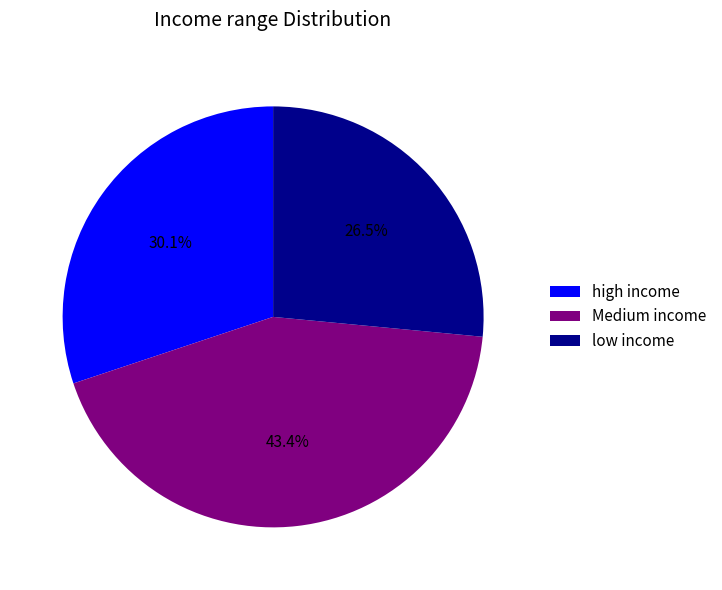

Rank the categories by value from highest to lowest.

Medium income, high income, low income